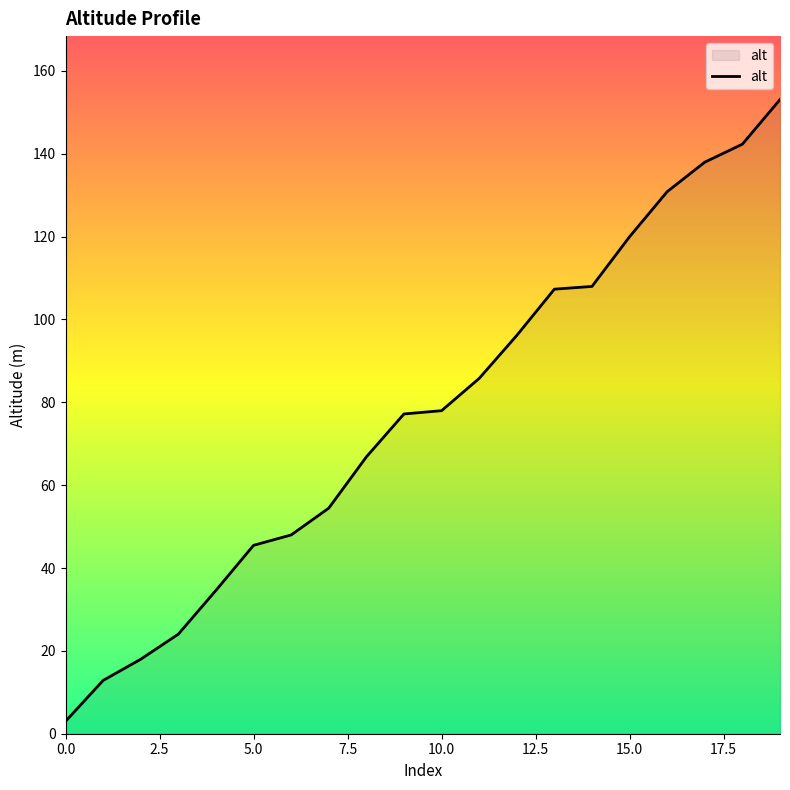

What is the difference between the maximum and minimum values?

150.1